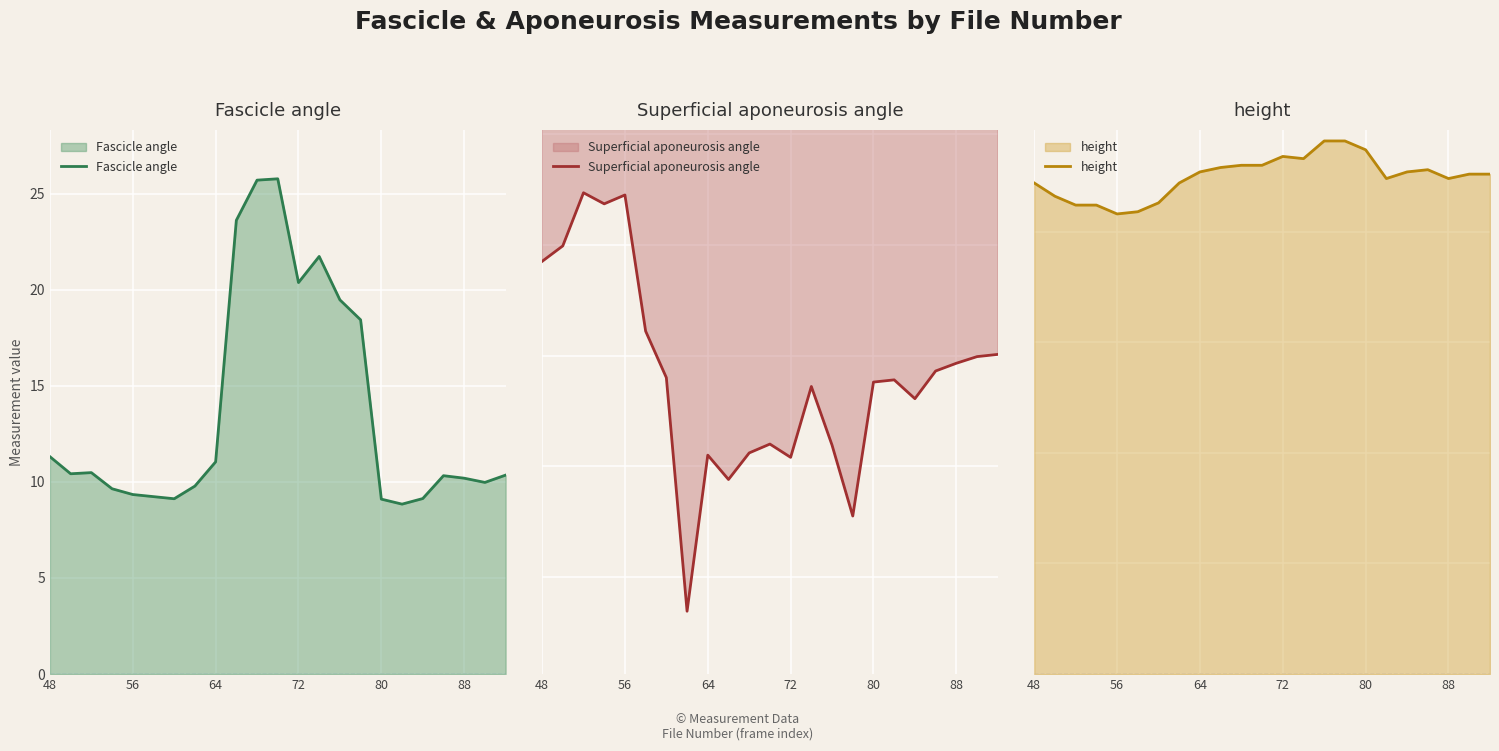

Reading left to right, list all the values displayed in this chart.

Fascicle angle: 11.3	10.4	10.5	9.6	9.3	9.2	9.1	9.8	11.0	23.6	25.7	25.8	20.4	21.7	19.5	18.4	9.1	8.8	9.1	10.3	10.2	10.0	10.3
Superficial aponeurosis angle: -4.2	-4.0	-3.5	-3.6	-3.5	-4.8	-5.2	-7.3	-5.9	-6.1	-5.9	-5.8	-5.9	-5.3	-5.8	-6.5	-5.2	-5.2	-5.4	-5.1	-5.1	-5.0	-5.0
height: 222.0	216.0	212.0	212.0	208.0	209.0	213.0	222.0	227.0	229.0	230.0	230.0	234.0	233.0	241.0	241.0	237.0	224.0	227.0	228.0	224.0	226.0	226.0